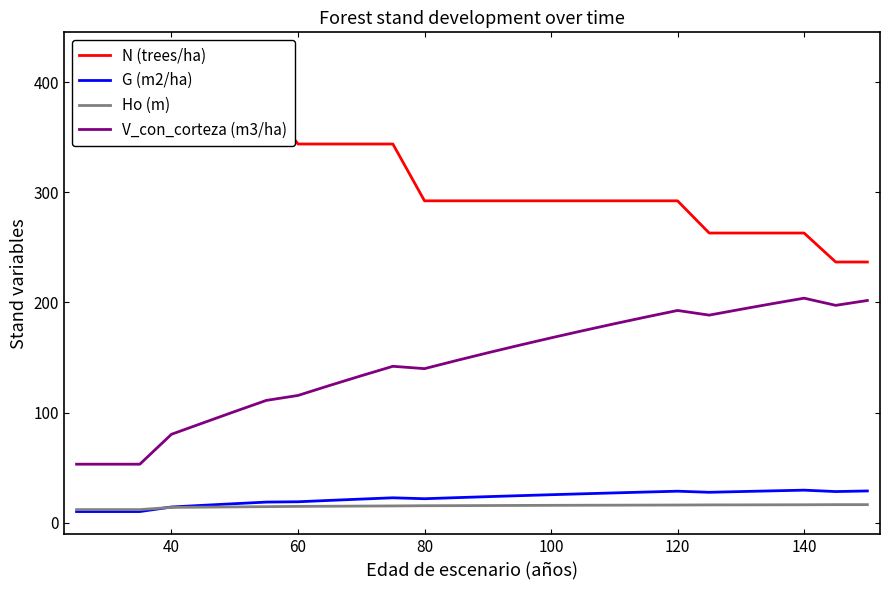

What is the greatest value displayed?

424.4